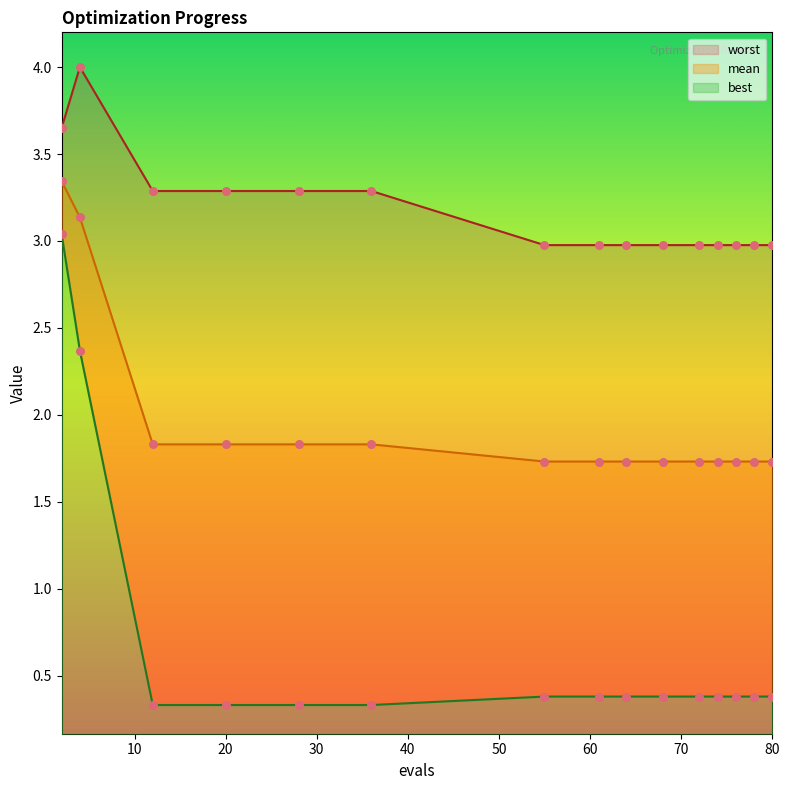

At how many categories does at least one series exceed 1?

15